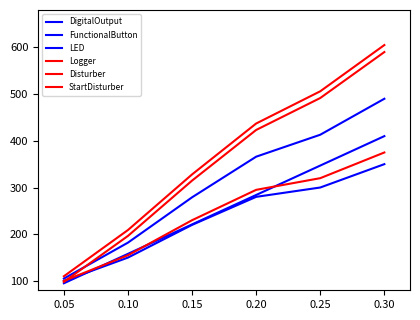

Does the chart display data point markers on the line(s)?

No